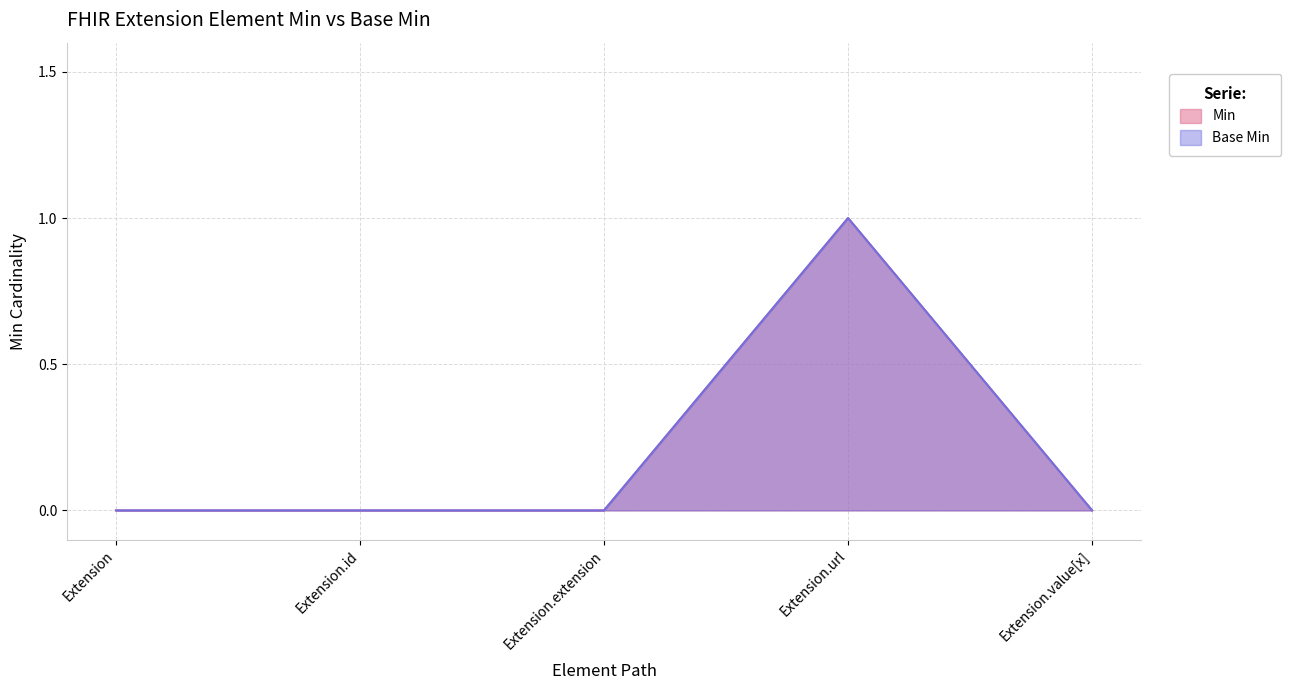

Where is Base Min nearest to the value 0?

Extension